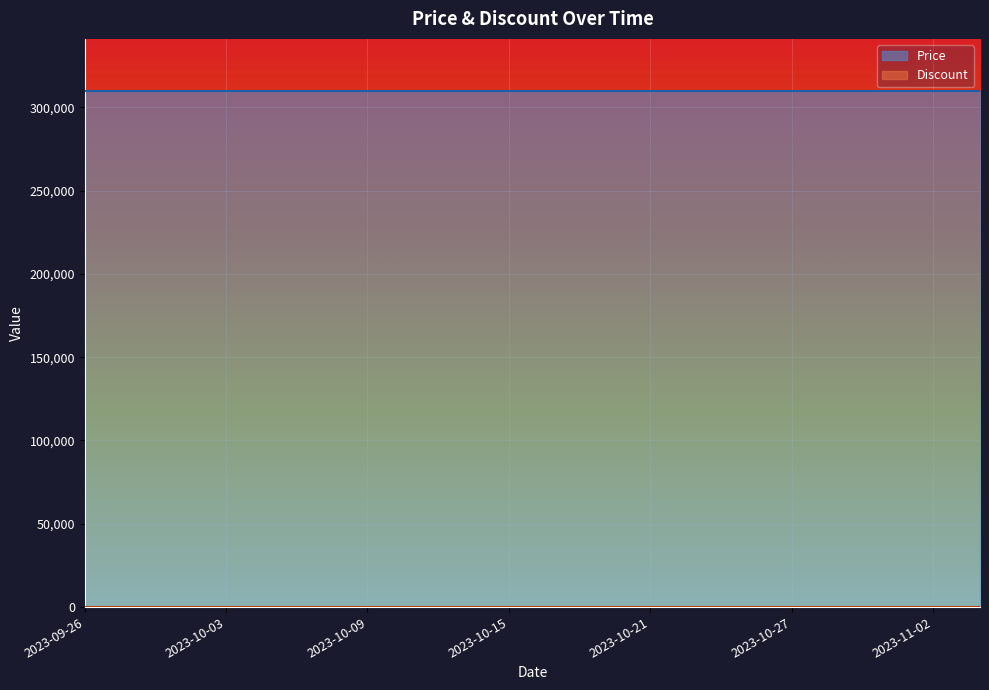

True or false: Price and Discount cross at least once.

False